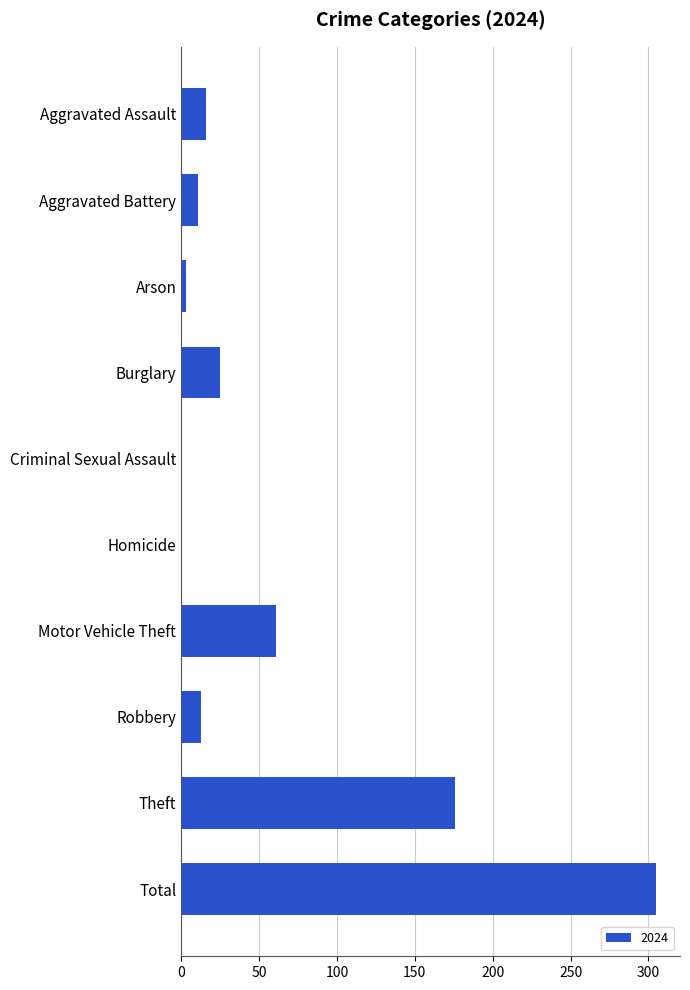

True or false: the data shows 0 at Homicide.

True